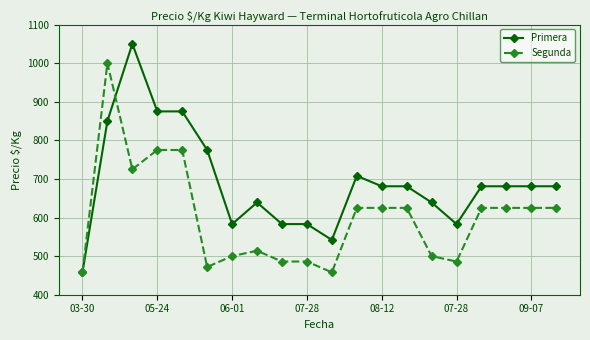

True or false: Primera has more than 0 points higher than both neighbors.

True